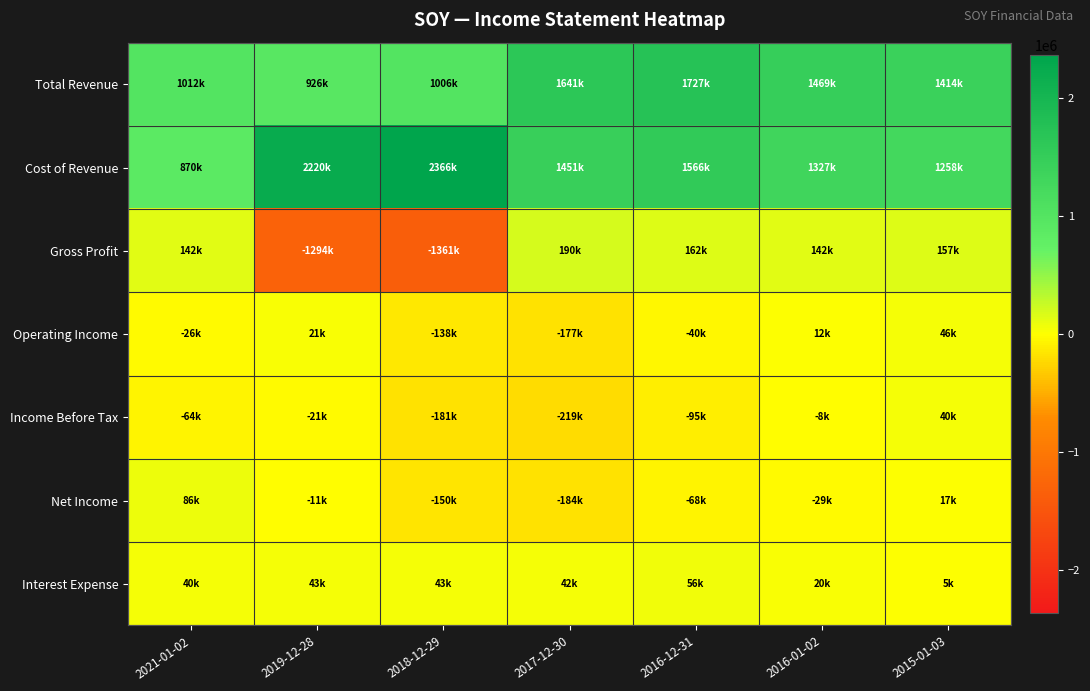

Between 2019-12-28 and 2017-12-30, which series saw the biggest shift?

Gross Profit